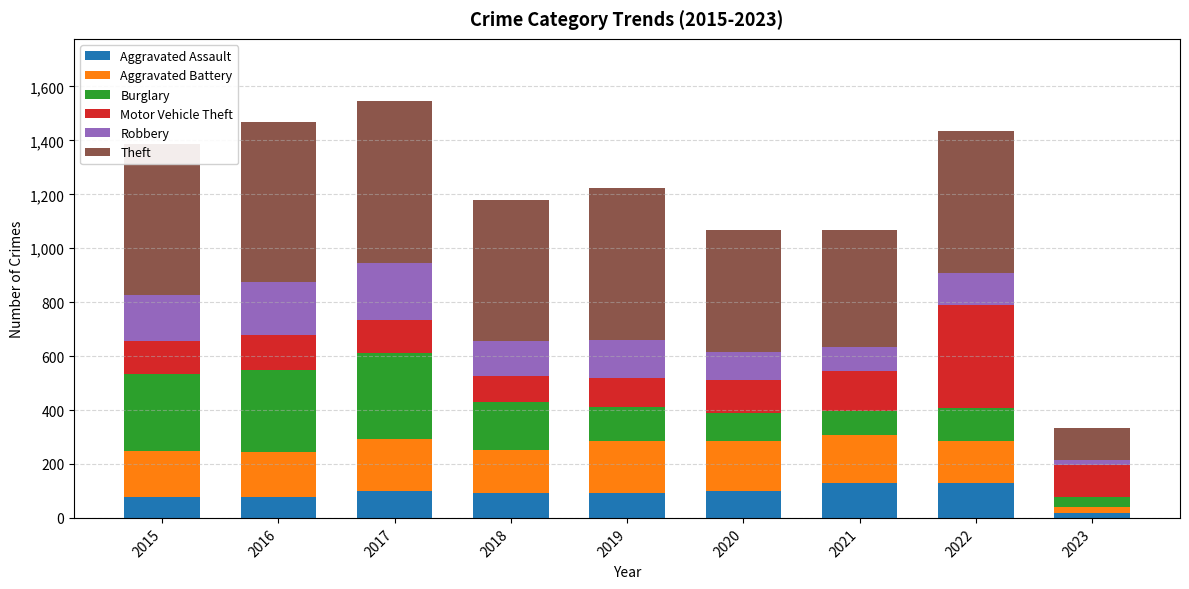

Are the bars grouped side by side (vs. stacked)?

No